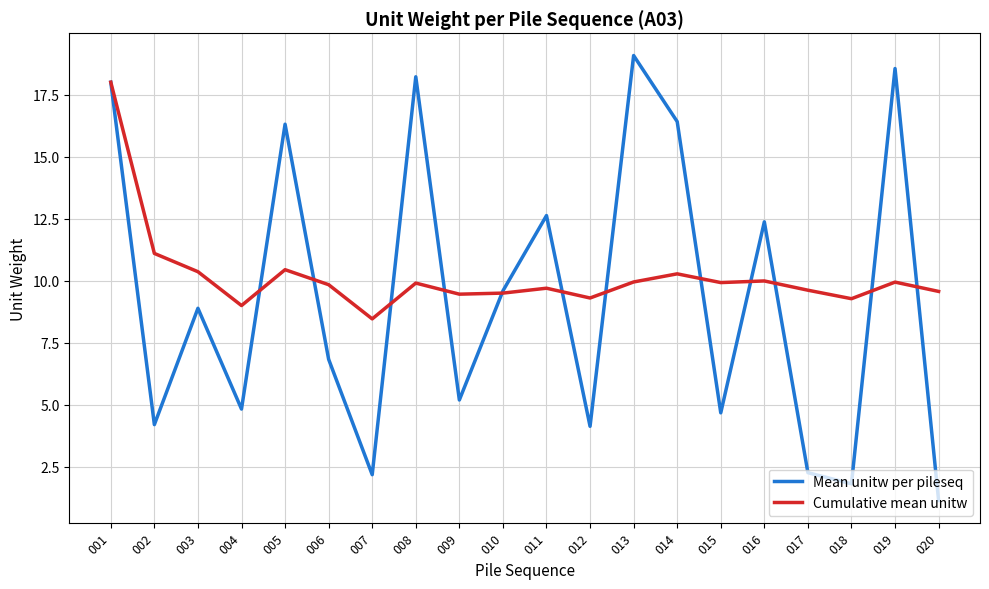

At which category does Mean unitw per pileseq reach its first local valley?

002